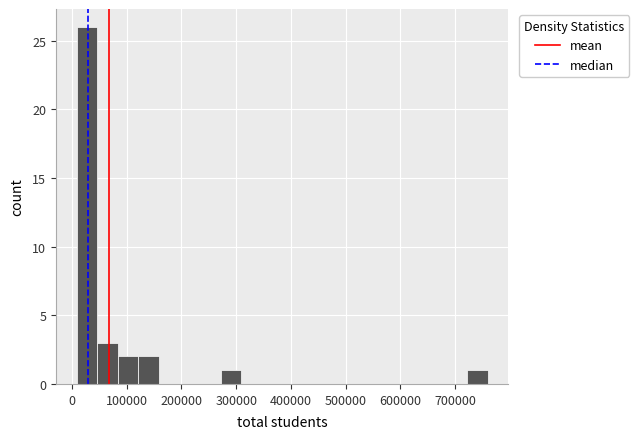

Read against the x-axis, roughly where is the centre of the tallest bar?

30000